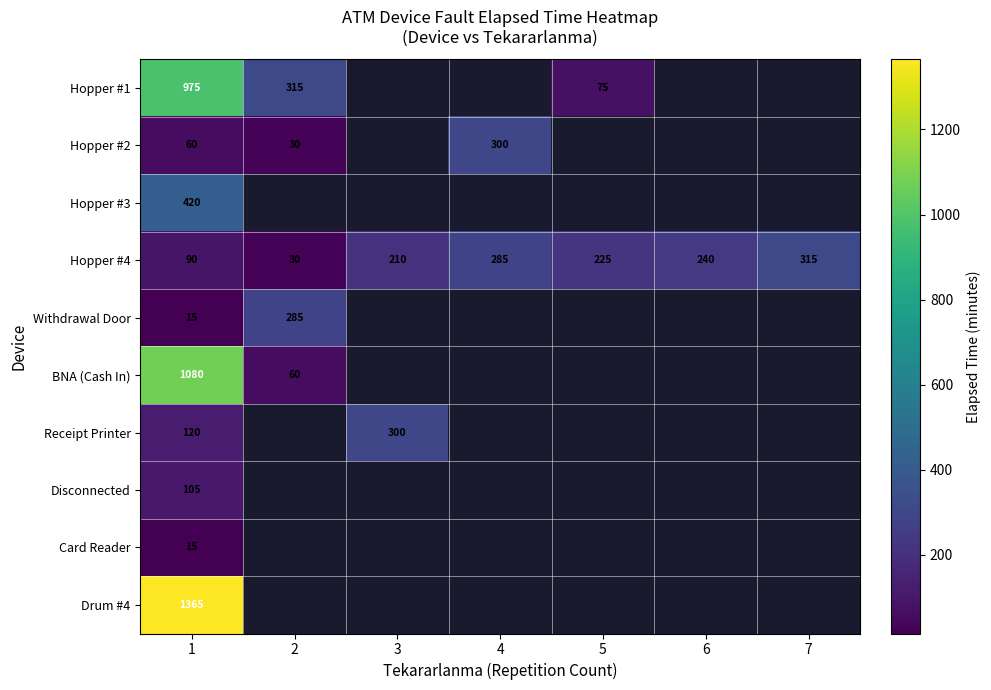

True or false: Card Reader has a value of 26 at 1.

False